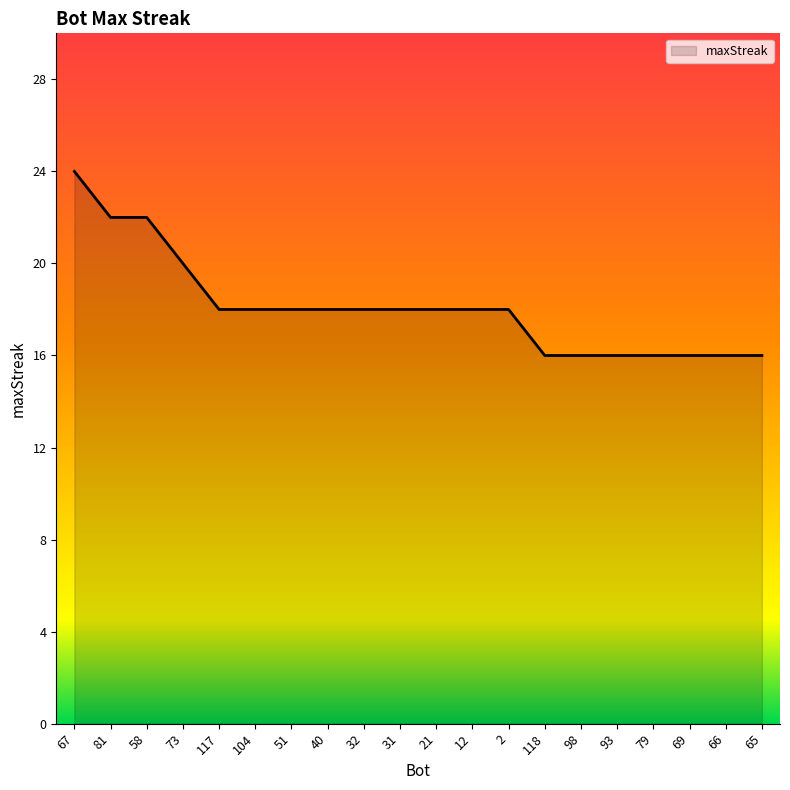

What position from the left is 21?

11